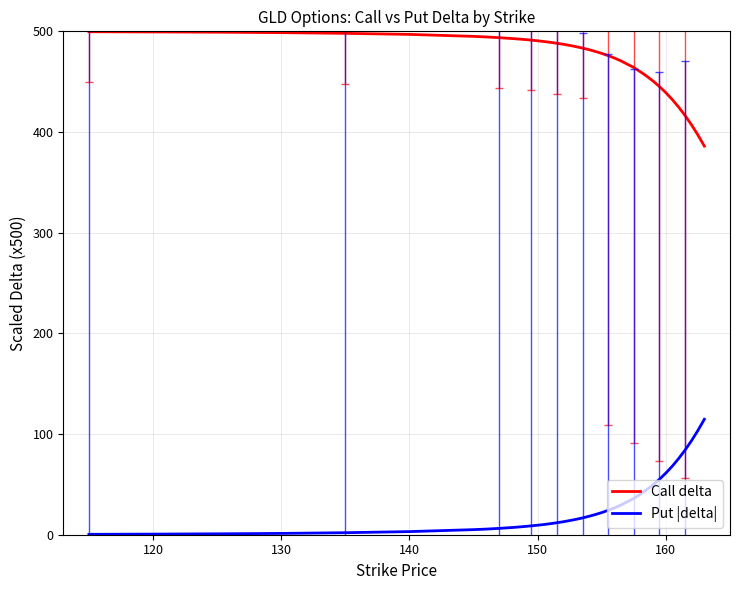

Rank the series by their maximum value, from lowest to highest.

Put |delta|, Call delta